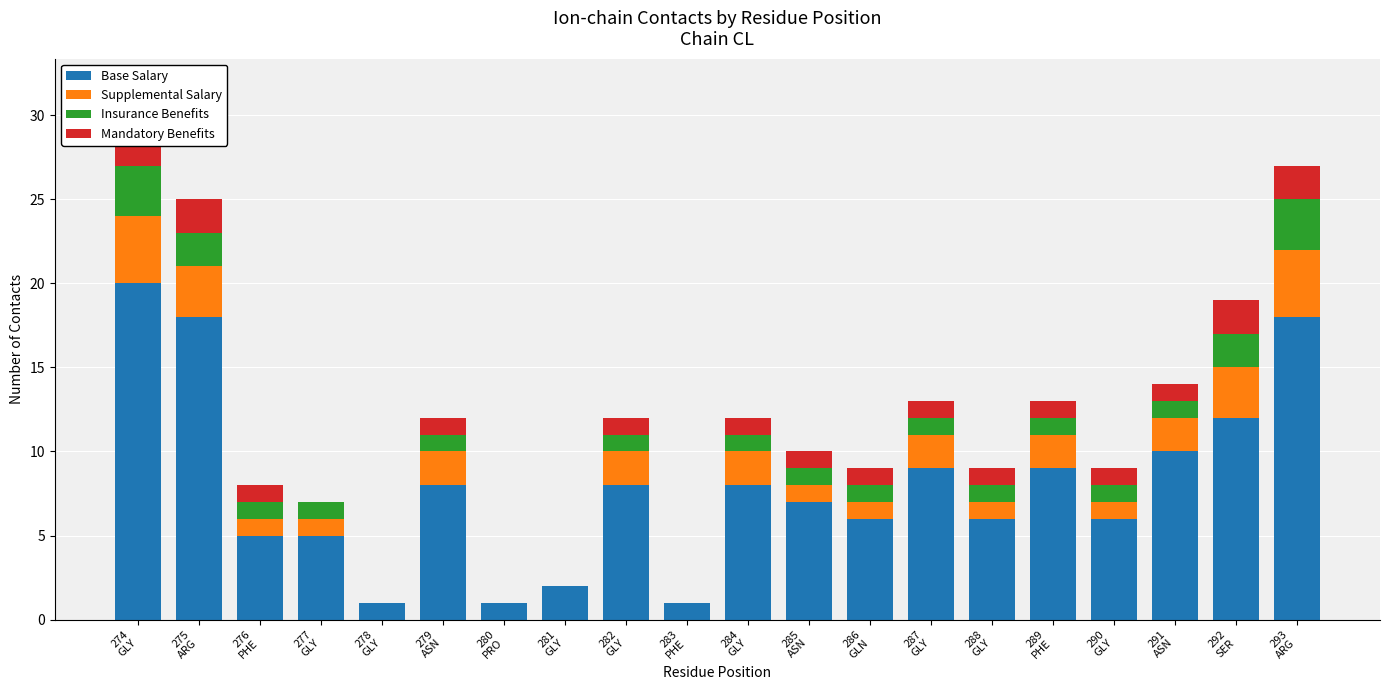

At how many categories does at least one series exceed 4?

16